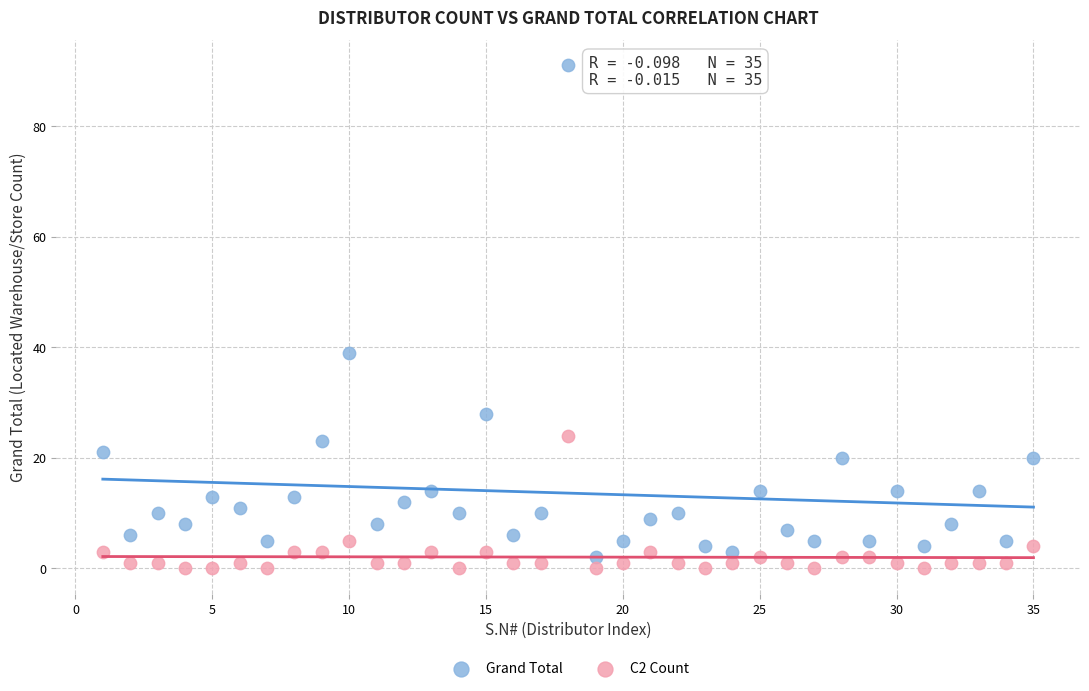

Which series reaches the minimum Y coordinate?

C2 Count